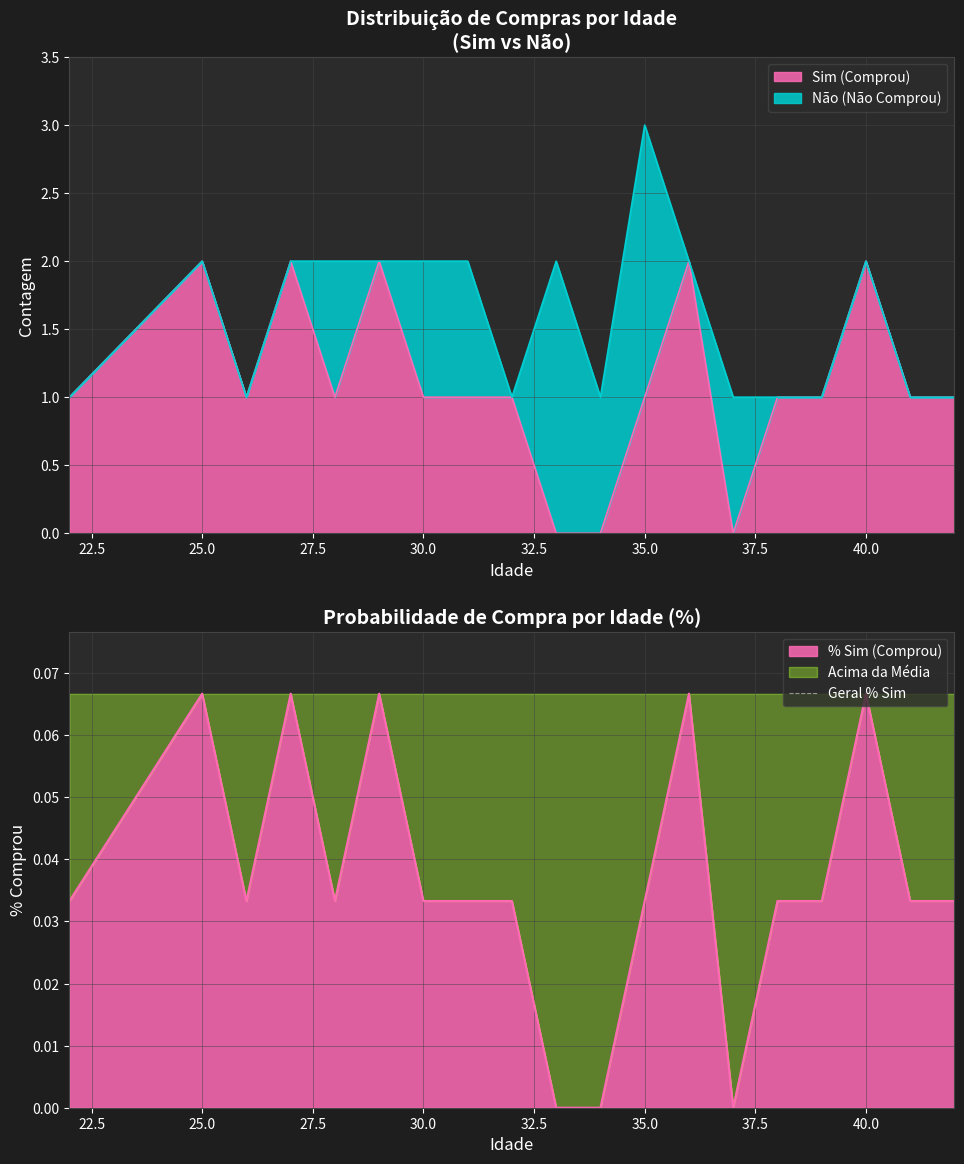

Rank the series by their maximum value, from lowest to highest.

% Sim, Sim (Comprou)